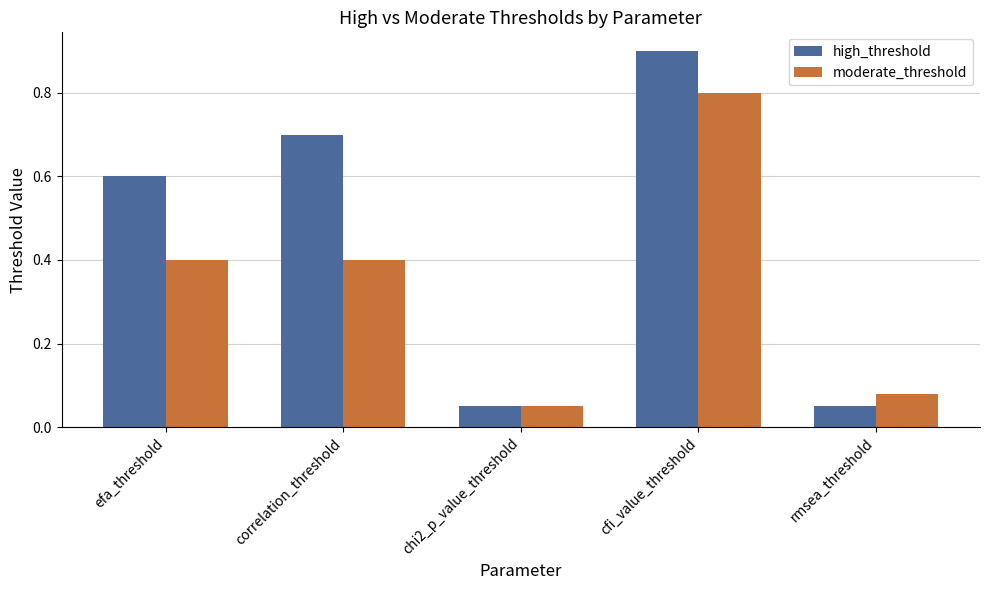

At how many categories does at least one series exceed 0?

5